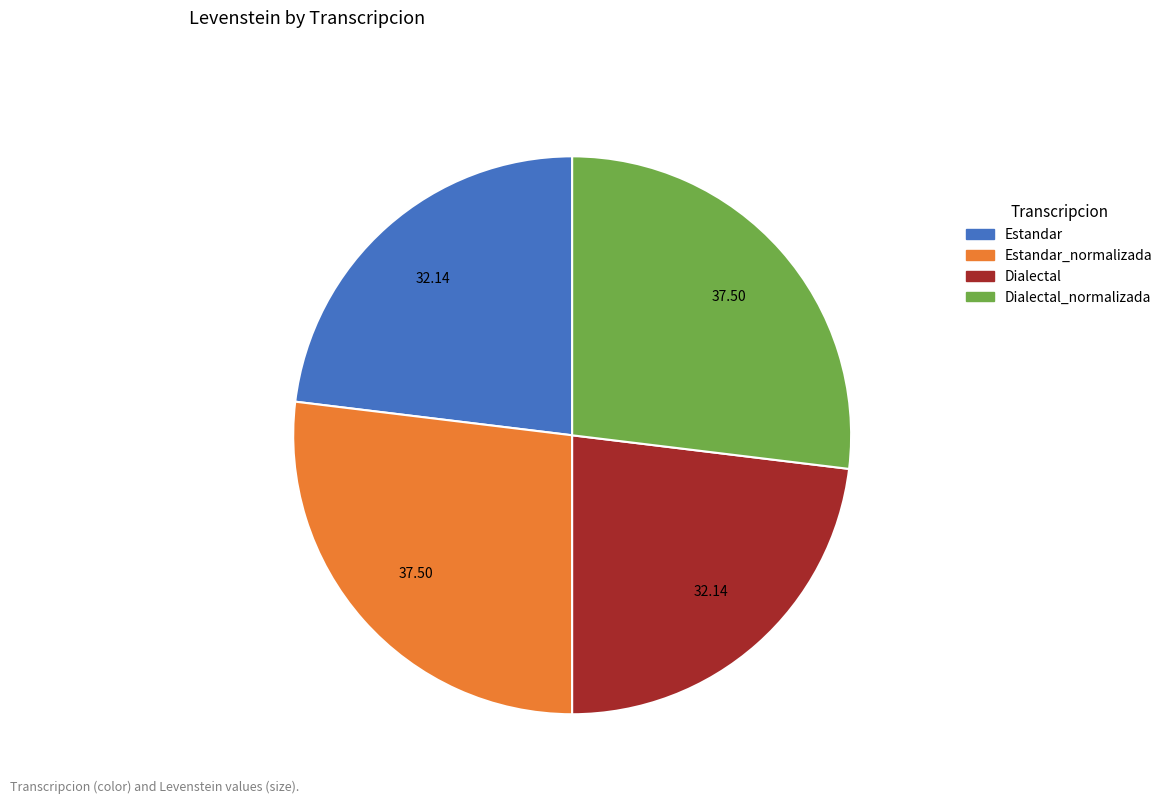

Does any single category account for the majority?

No